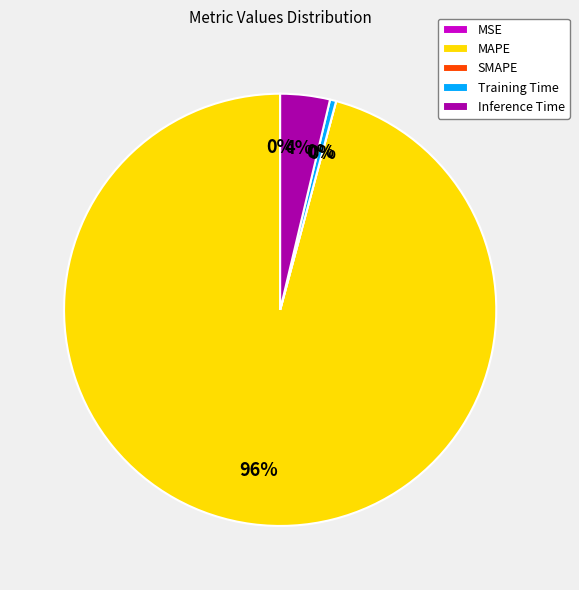

To the nearest percent, what is the average slice percentage?

20%